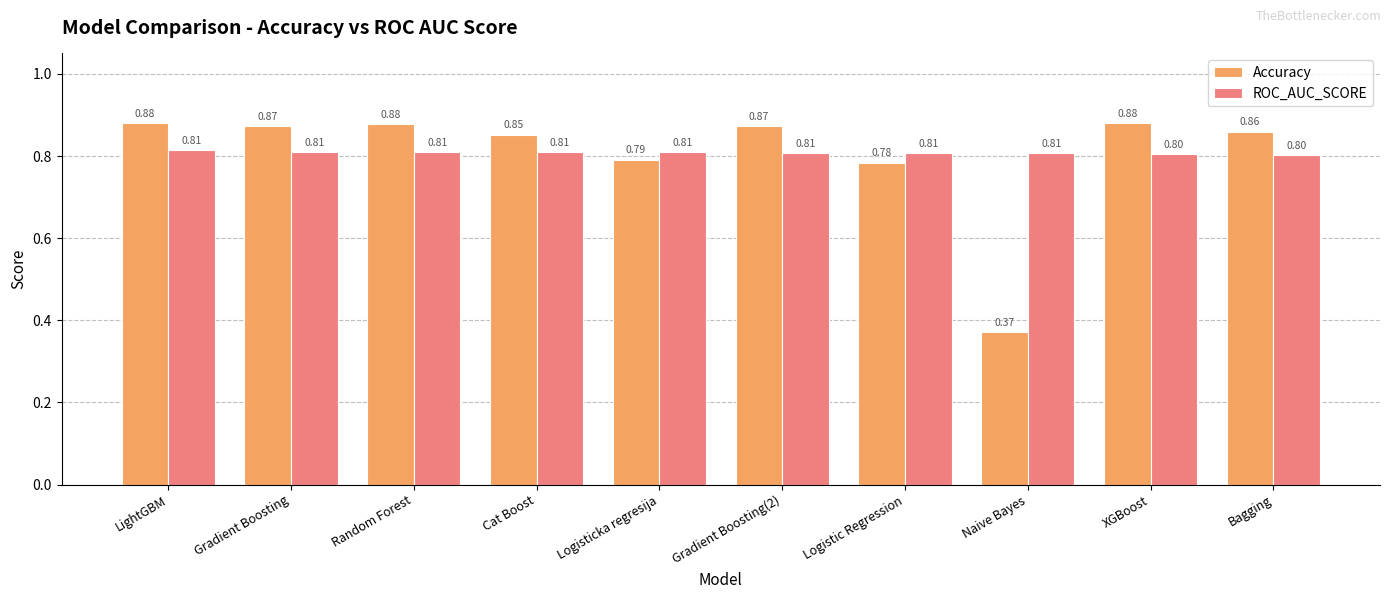

Which category has the lowest value across all series?

Naive Bayes